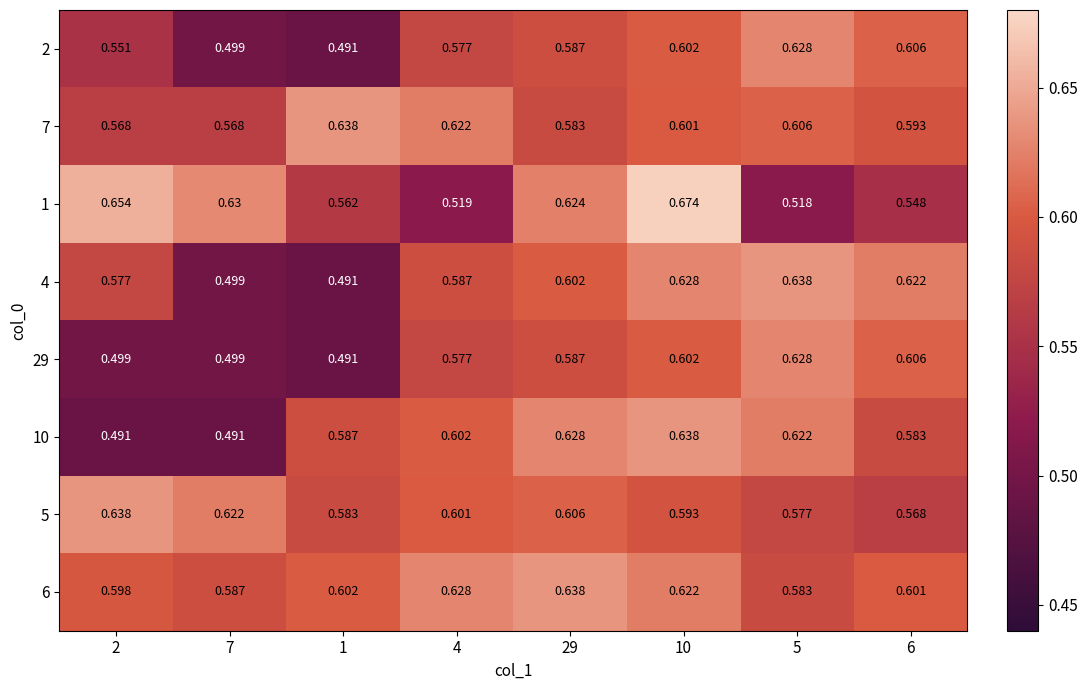

At how many categories does at least one series exceed 0?

8